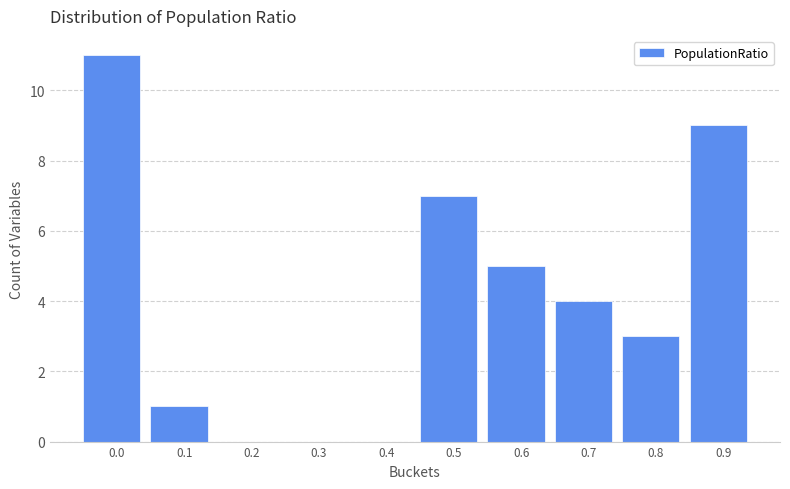

Reading left to right, transcribe all the data shown in this chart.

0.0=11	0.1=1	0.2=0	0.3=0	0.4=0	0.5=7	0.6=5	0.7=4	0.8=3	0.9=9